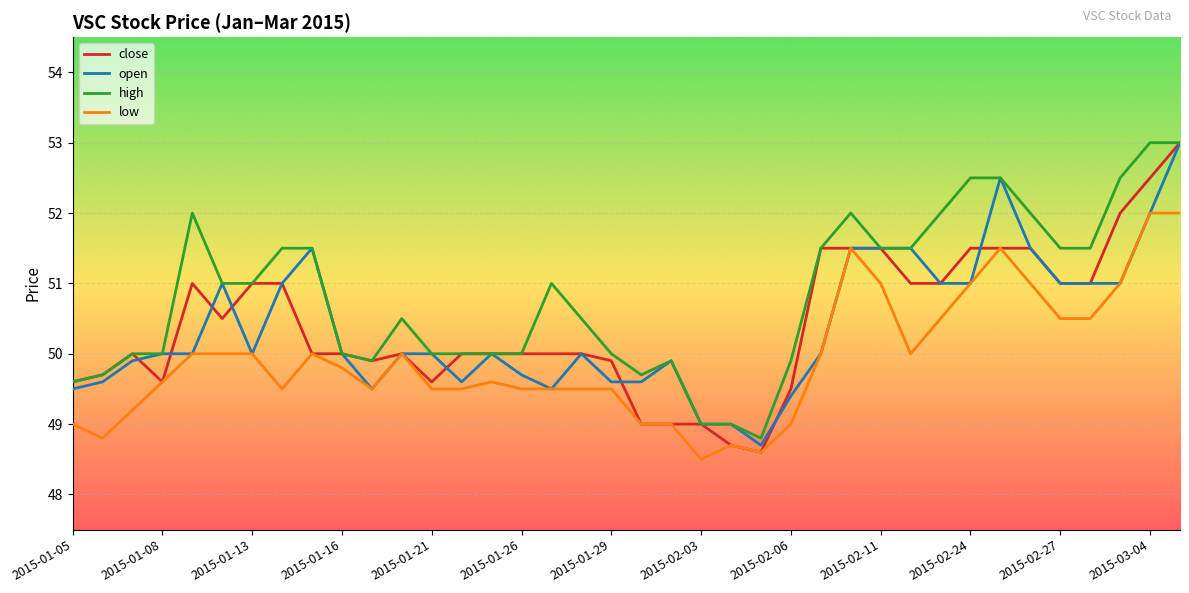

Which series has the largest total across all categories?

high